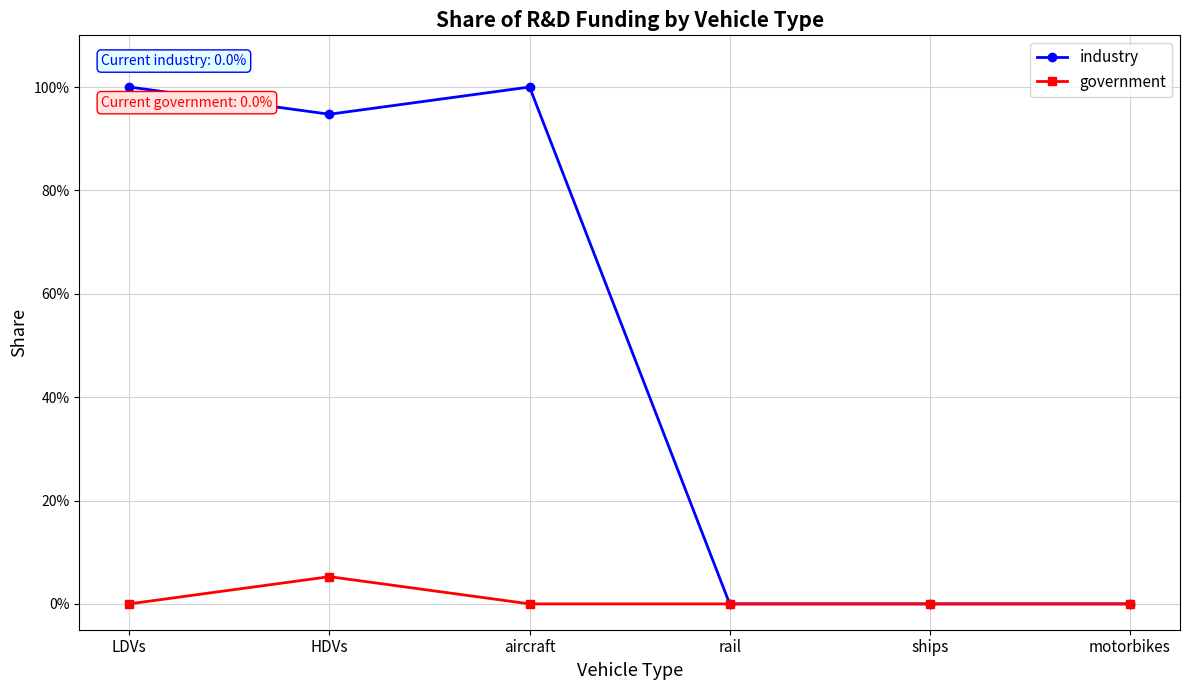

What is the difference between the maximum and minimum values in the government series?

0.1